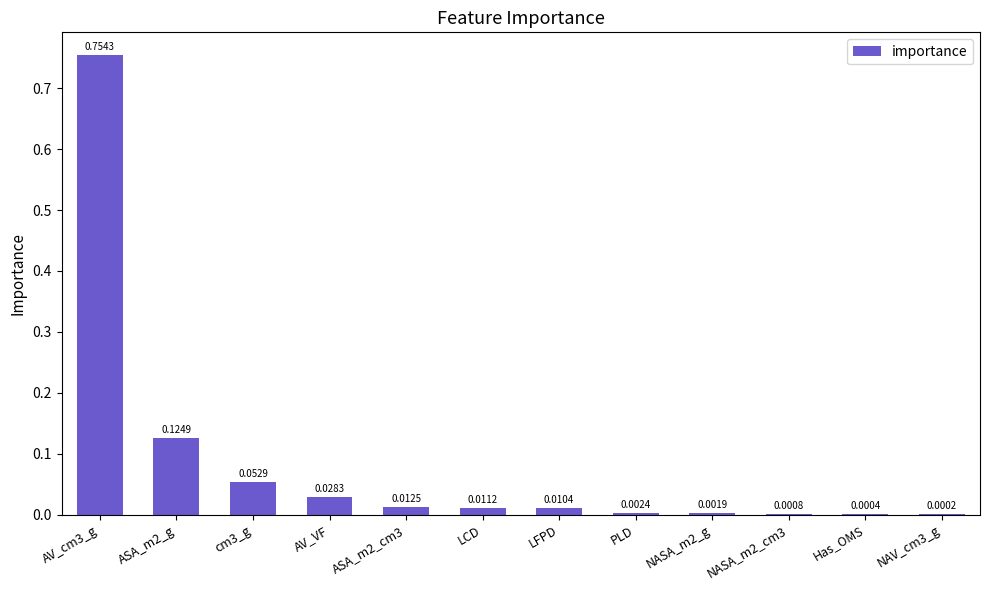

The value at AV_cm3_g is 0.3. True or false?

False